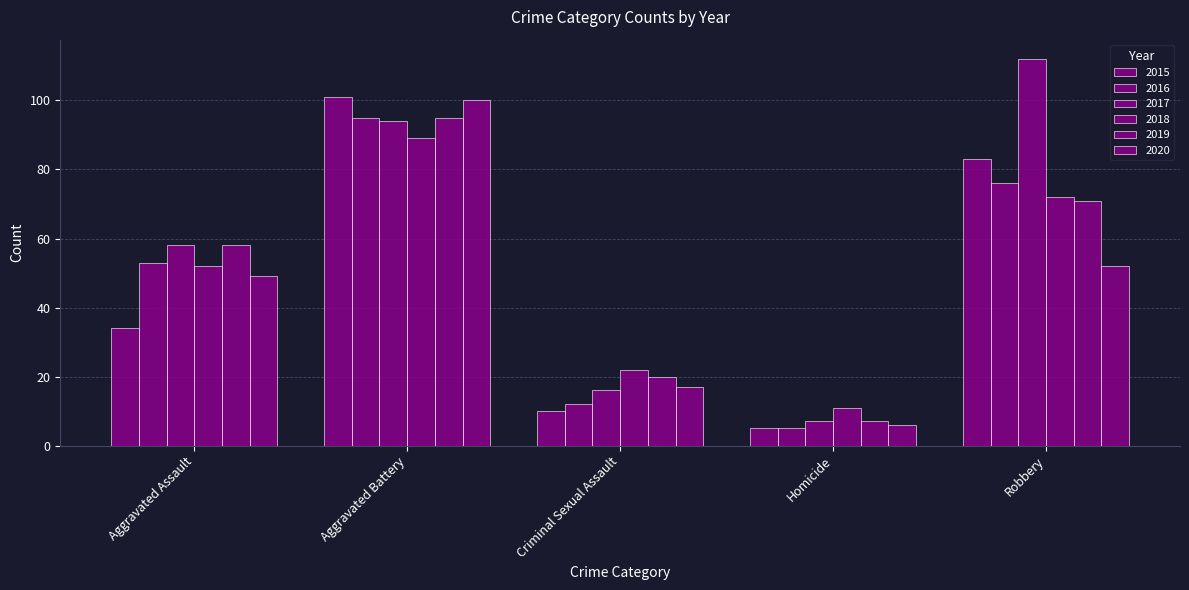

What is the maximum value for 2020?

100